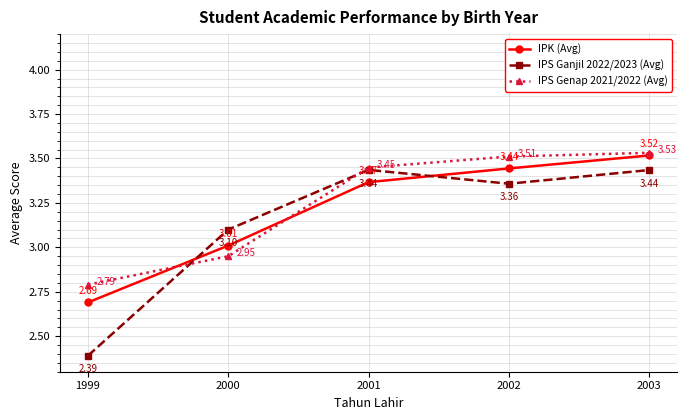

The value of IPS Ganjil 2022/2023 (Avg) at 1999 is 2.4. True or false?

True